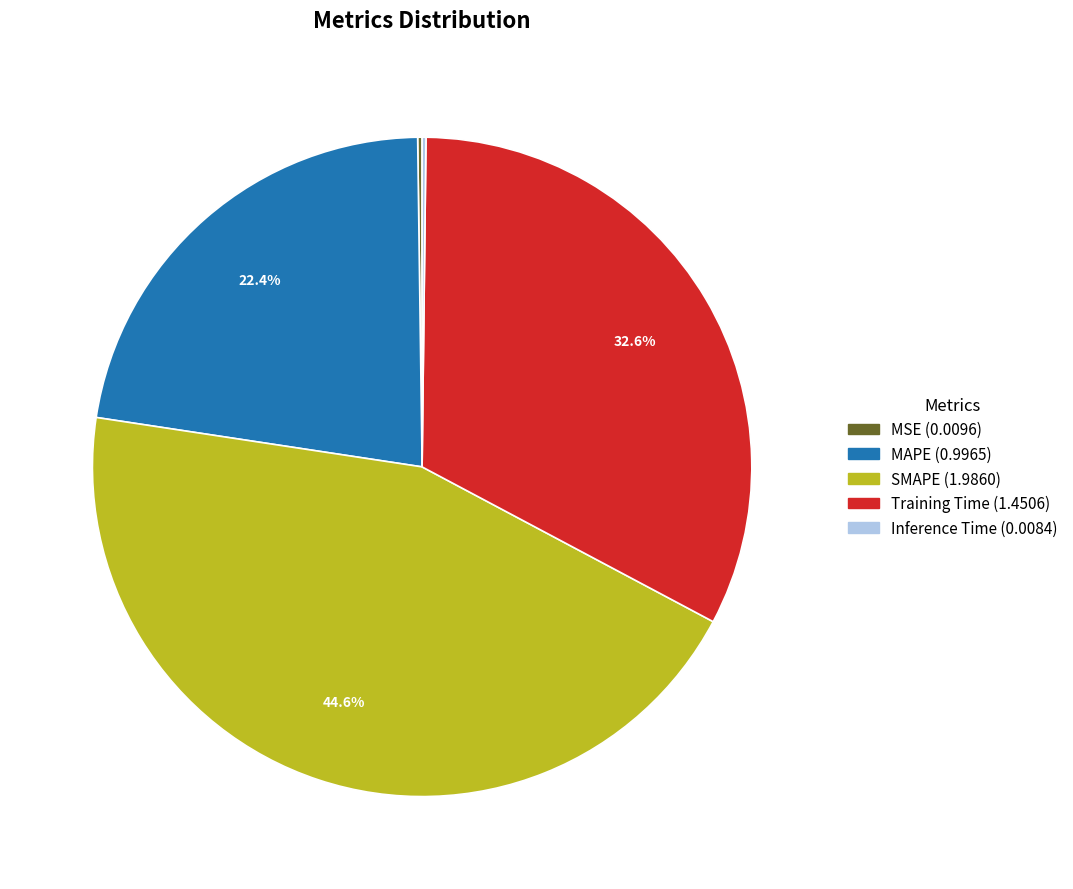

Is MAPE the majority of the pie?

No